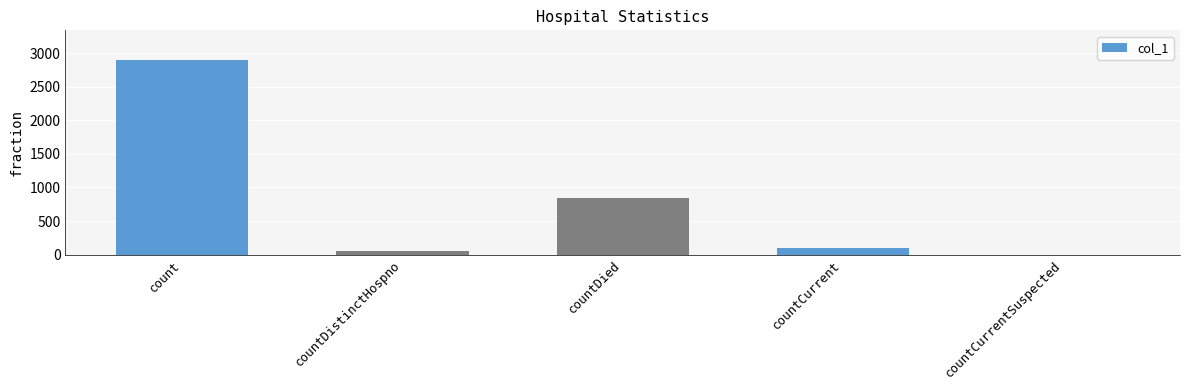

What is the sum of all values?

3899